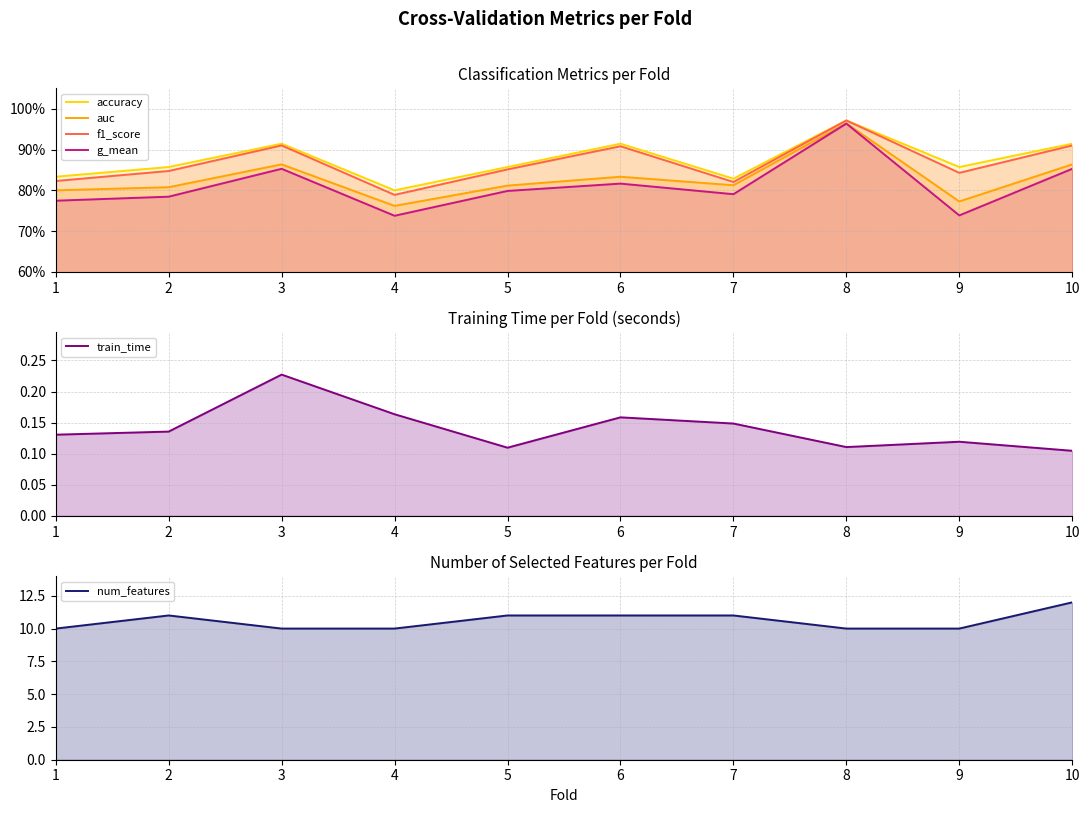

How many interior local valleys does the train_time series have?

2